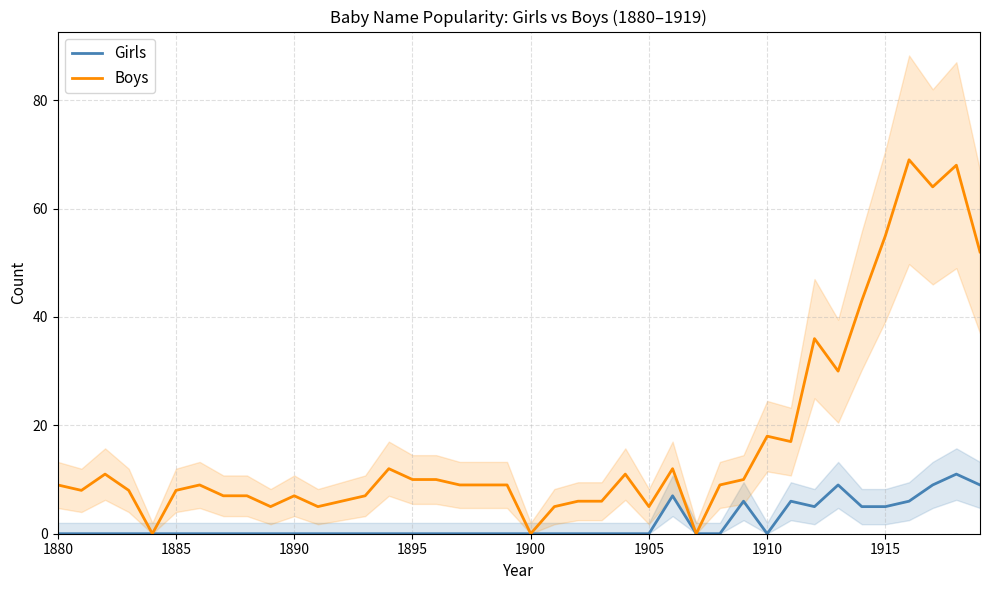

Reading right to left, extract all data points from this chart.

Girls: 9	11	9	6	5	5	9	5	6	0	6	0	0	7	0	0	0	0	0	0	0	0	0	0	0	0	0	0	0	0	0	0	0	0	0	0	0	0	0	0
Boys: 52	68	64	69	55	43	30	36	17	18	10	9	0	12	5	11	6	6	5	0	9	9	9	10	10	12	7	6	5	7	5	7	7	9	8	0	8	11	8	9